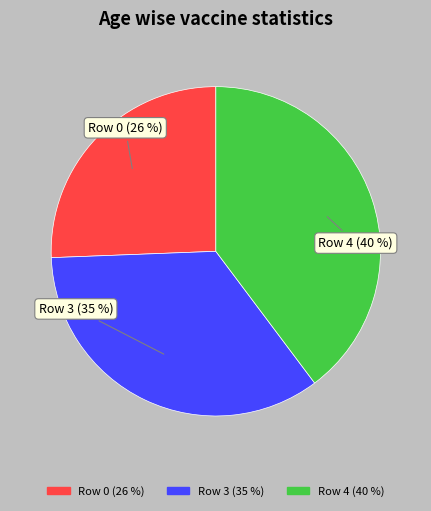

Approximately how many times larger is the value at Row 4 compared to Row 3?

1.1